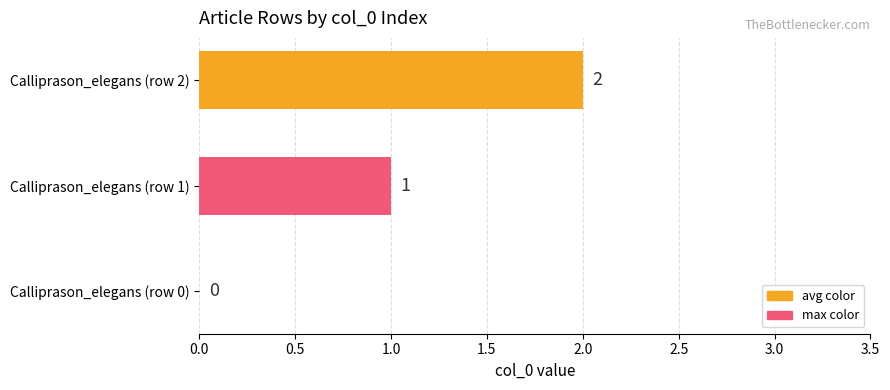

What is the ratio of the value at Calliprason_elegans (row 2) to the value at Calliprason_elegans (row 1)?

2.0